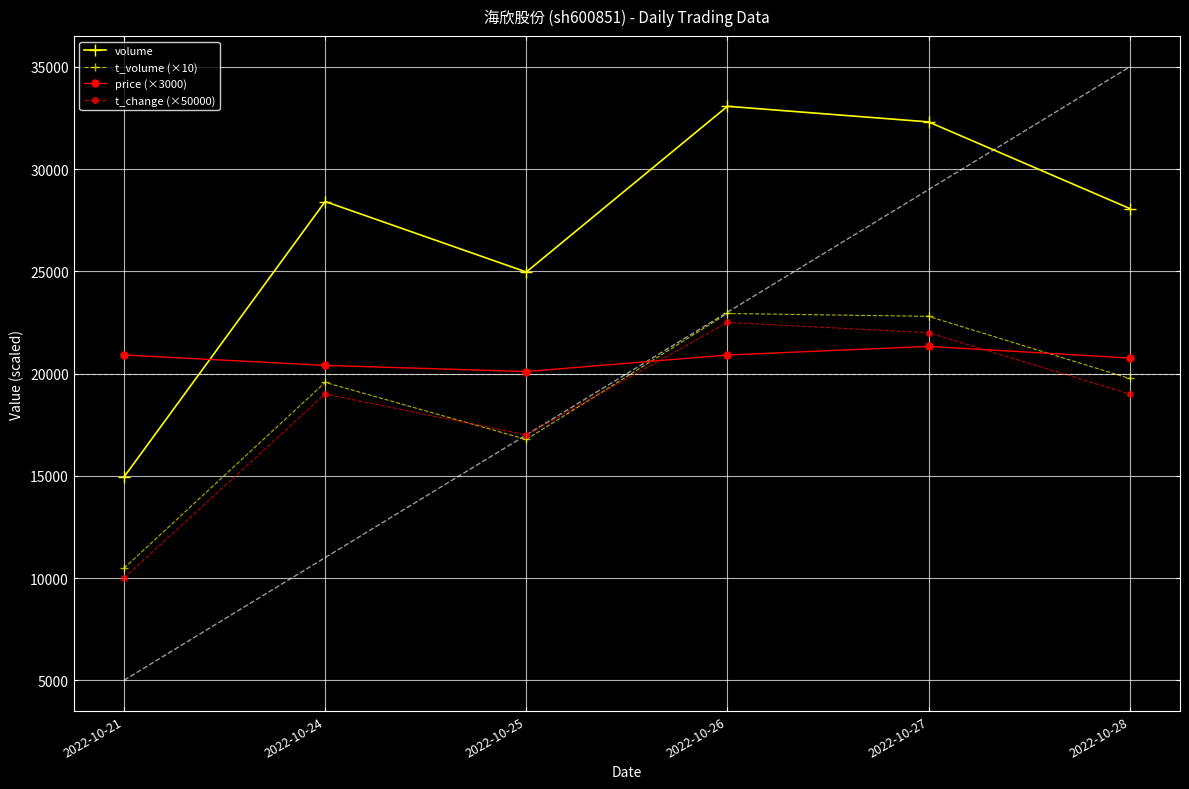

How many times do t_change (×50000) and t_volume (×10) cross each other?

2